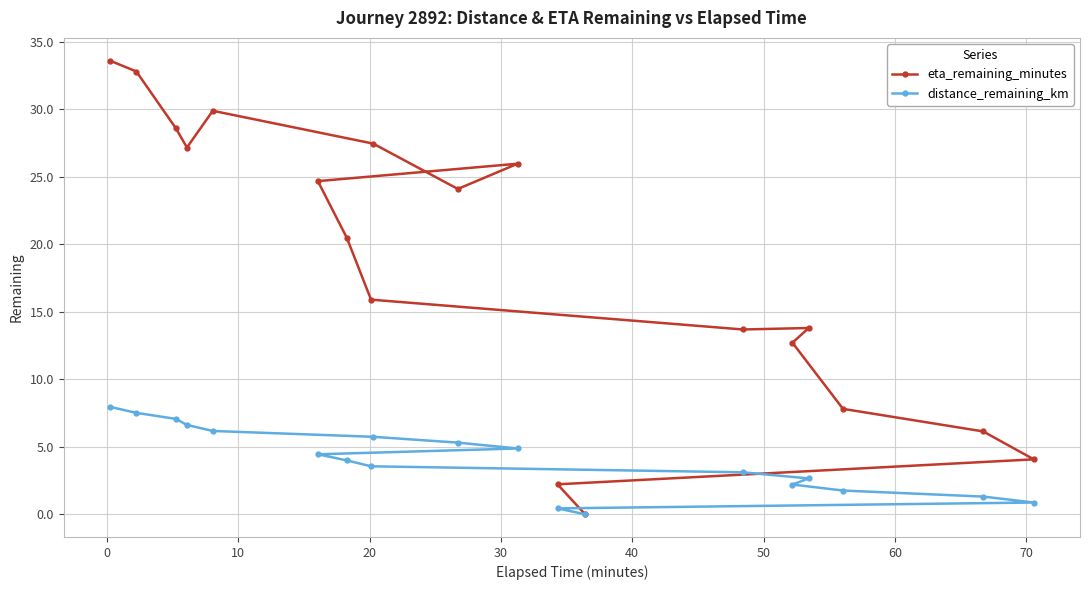

How many distinct data groups are displayed?

2